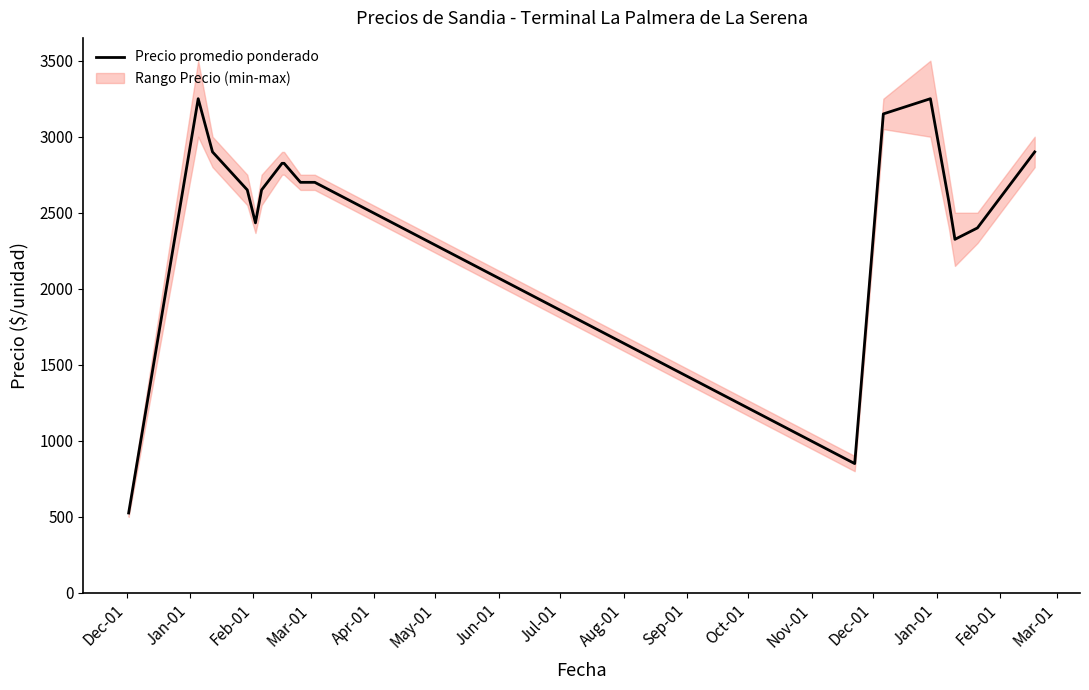

Reading left to right, list all the values displayed in this chart.

525.0	3250.0	2900.0	2650.0	2433.3	2650.0	2825.0	2825.0	2700.0	2700.0	2700.0	2700.0	850.0	3150.0	3250.0	2575.0	2325.0	2400.0	2900.0